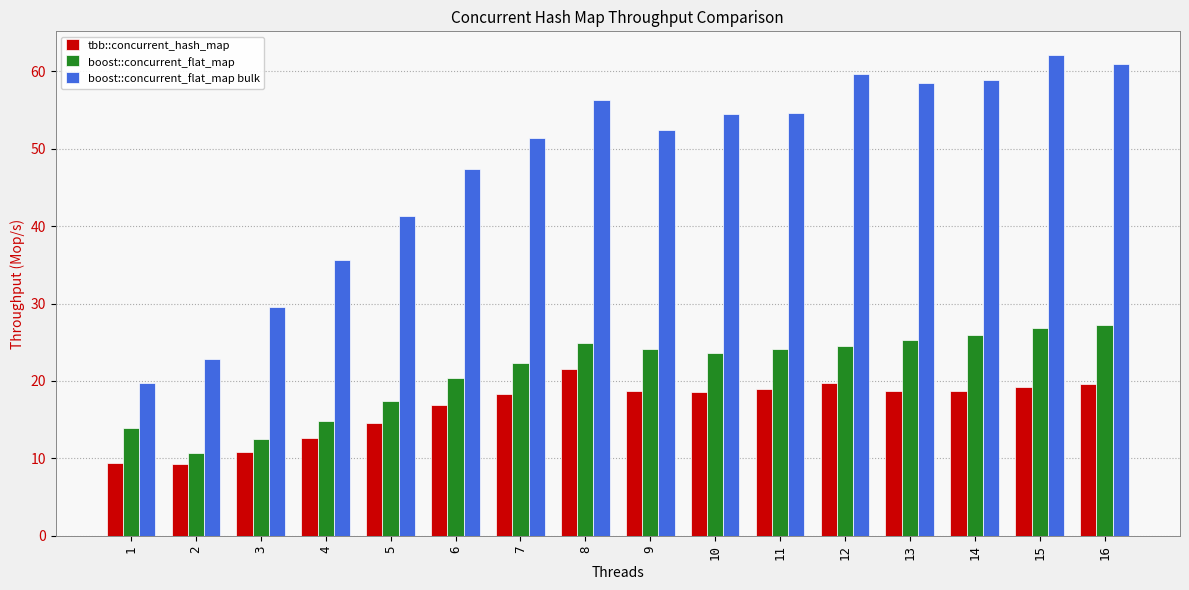

What is the difference between the highest and lowest values at 13?

39.9